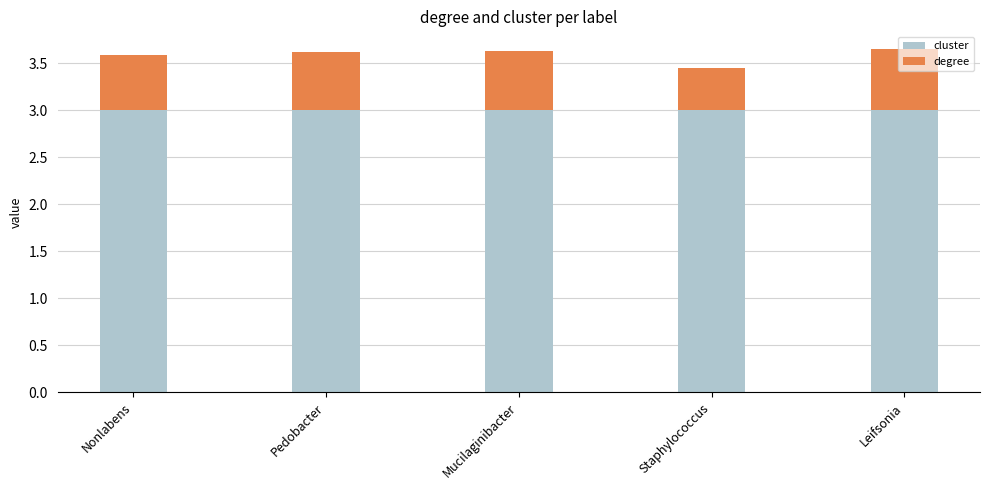

What is the approximate value of cluster at Staphylococcus?

3.0